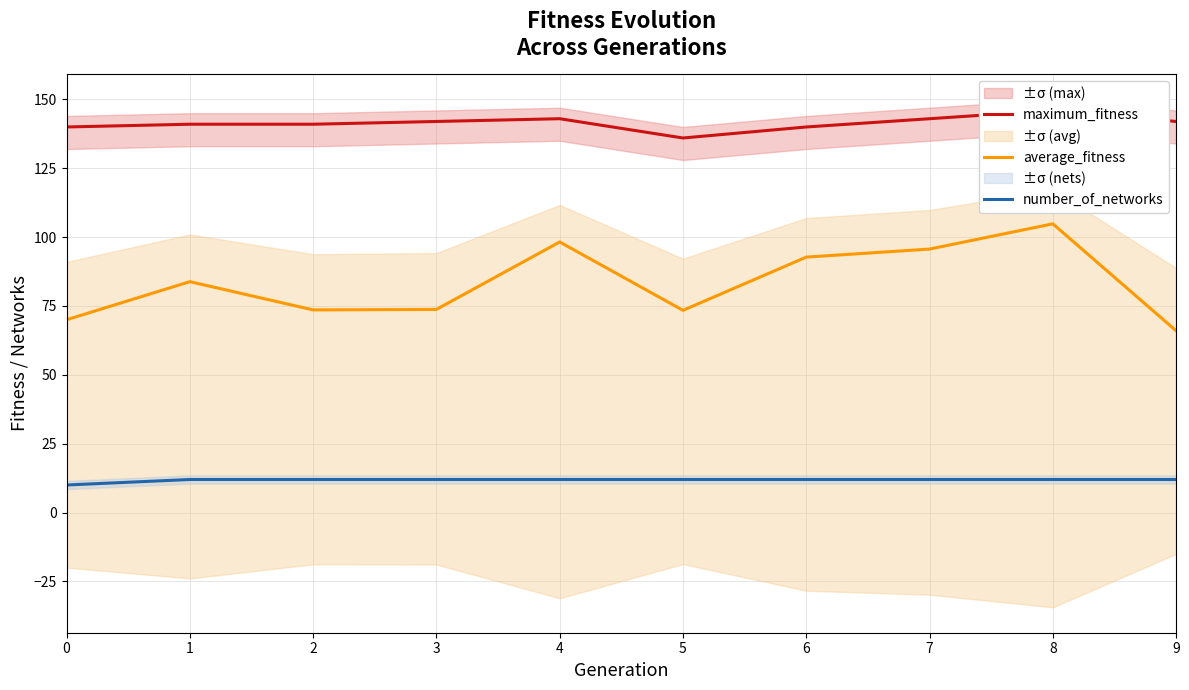

What is the spread (max minus min) of values at 2?

129.0